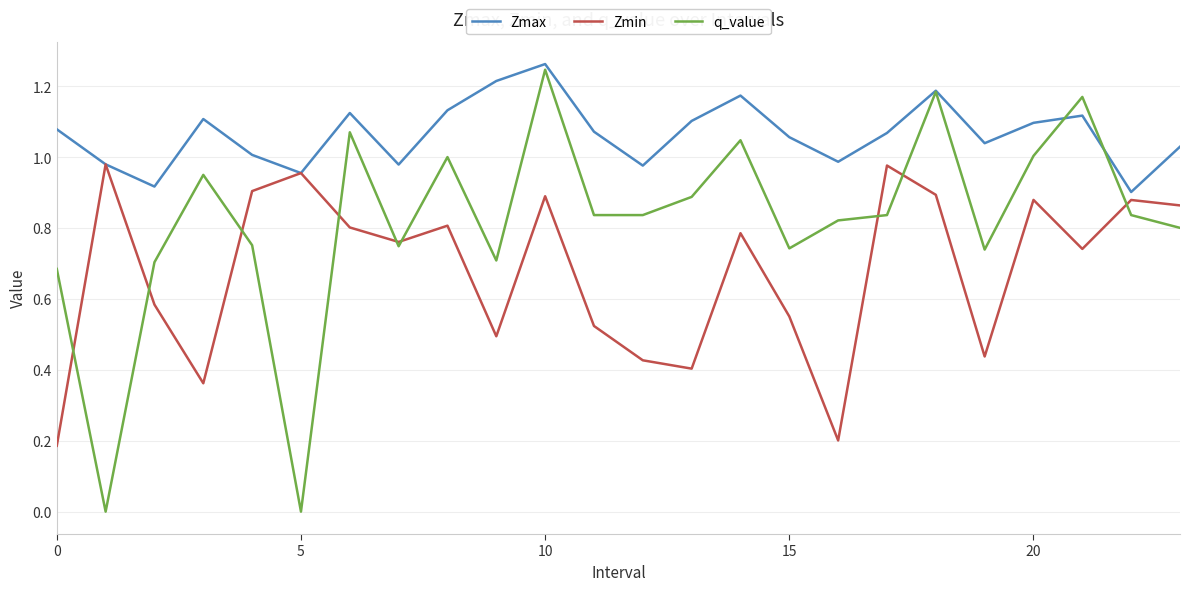

Which series has the largest range (max minus min)?

q_value